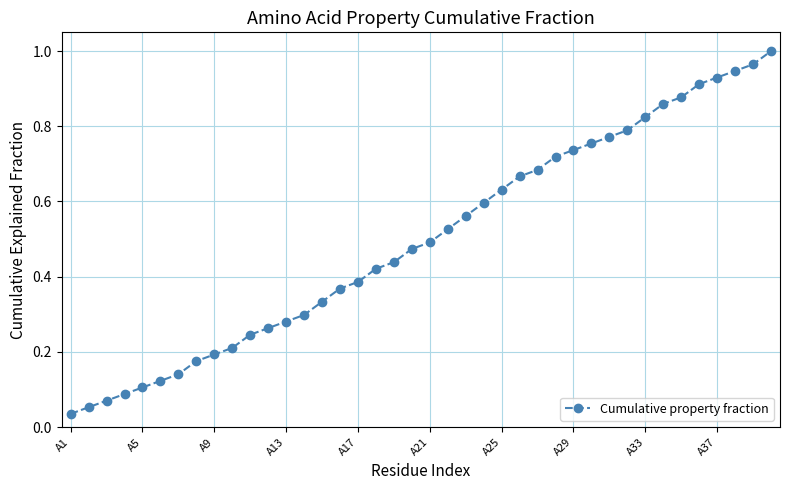

What is the sum of all values?

19.9